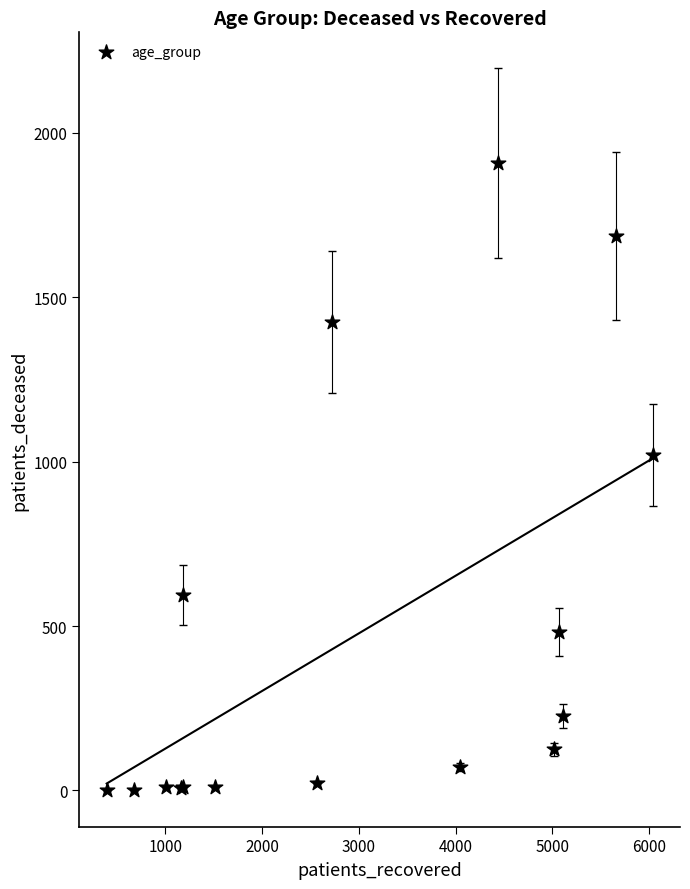

What Y value in the scatter plot is closest to 955?

1020